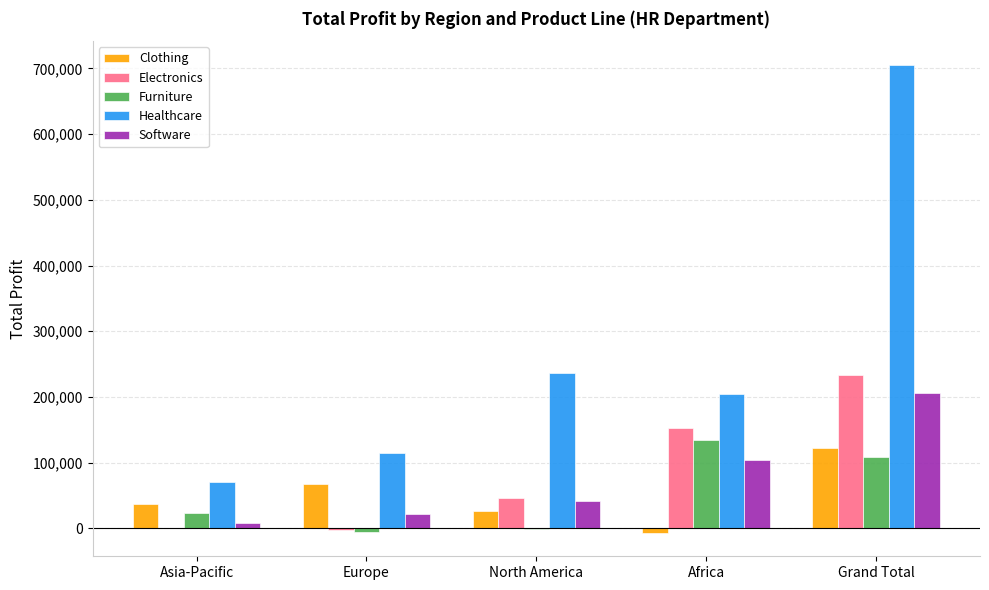

The Healthcare series shows 705942 at Grand Total. True or false?

True